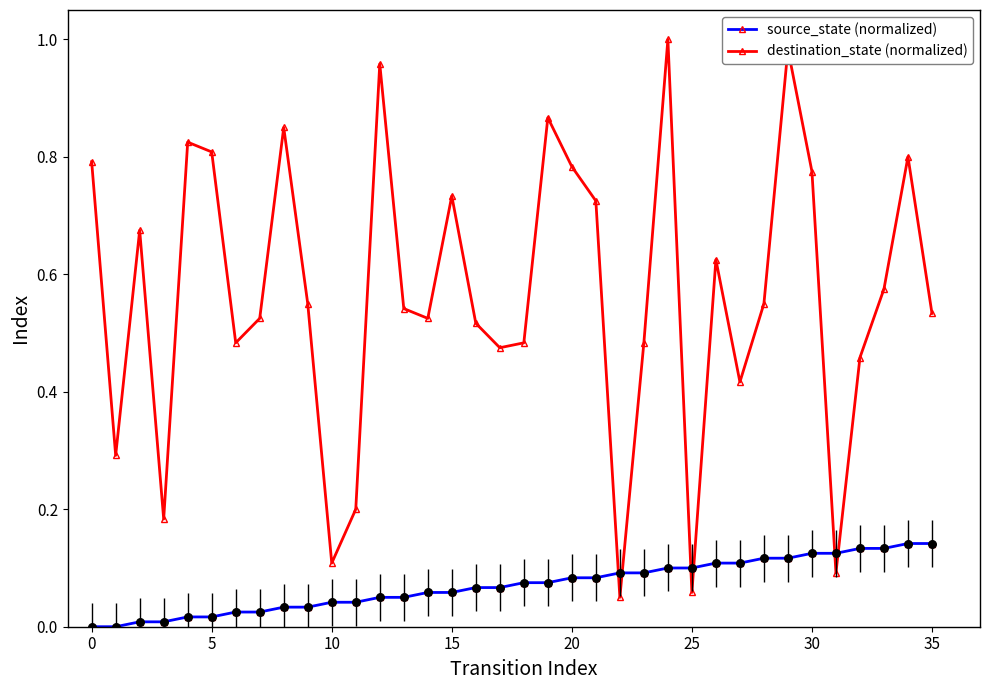

What are all the series names shown in the legend?

source_state (normalized), destination_state (normalized)